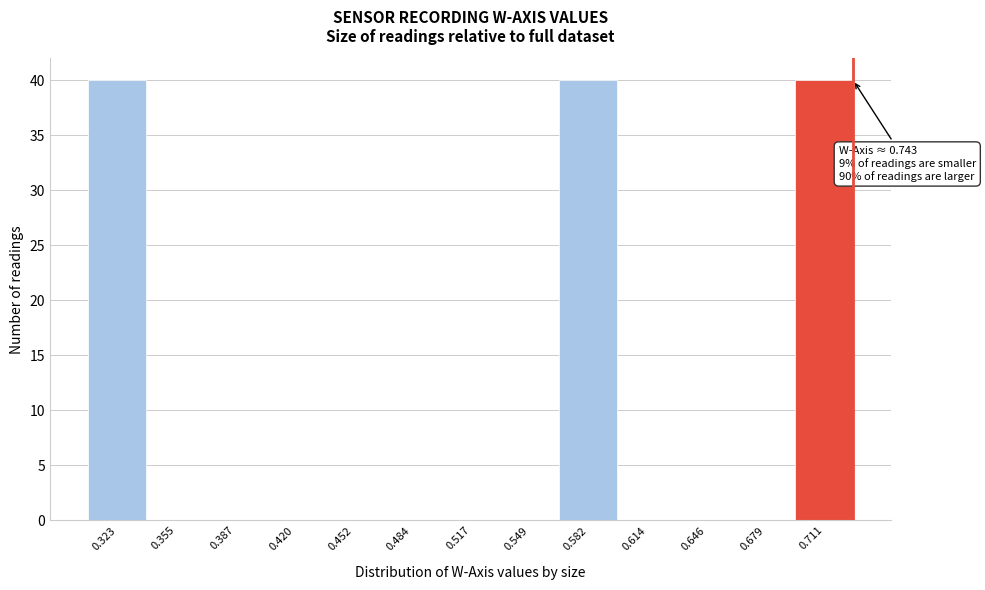

Reading right to left, extract all data points from this chart.

0.711=40	0.679=0	0.646=0	0.614=0	0.582=40	0.549=0	0.517=0	0.484=0	0.452=0	0.420=0	0.387=0	0.355=0	0.323=40